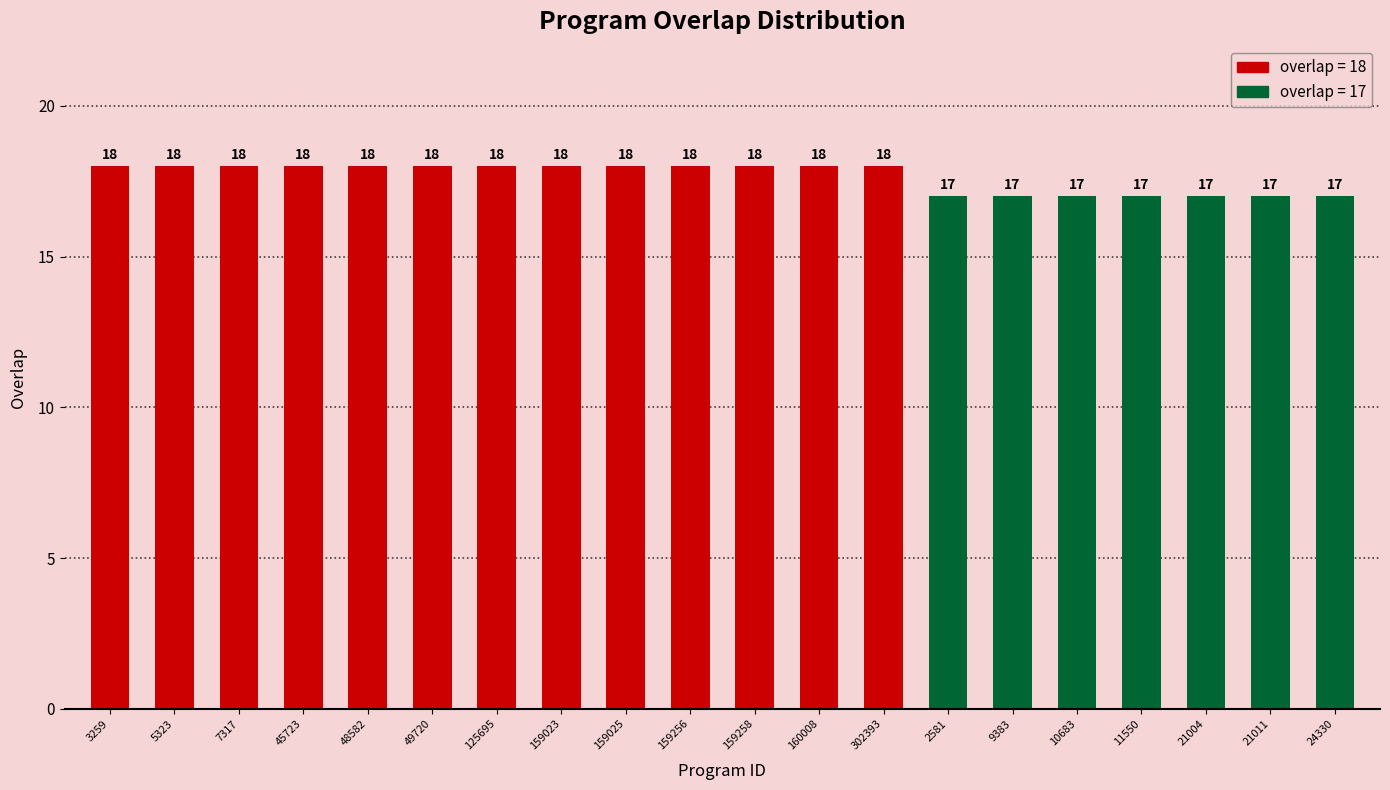

Are the bars grouped side by side (vs. stacked)?

No